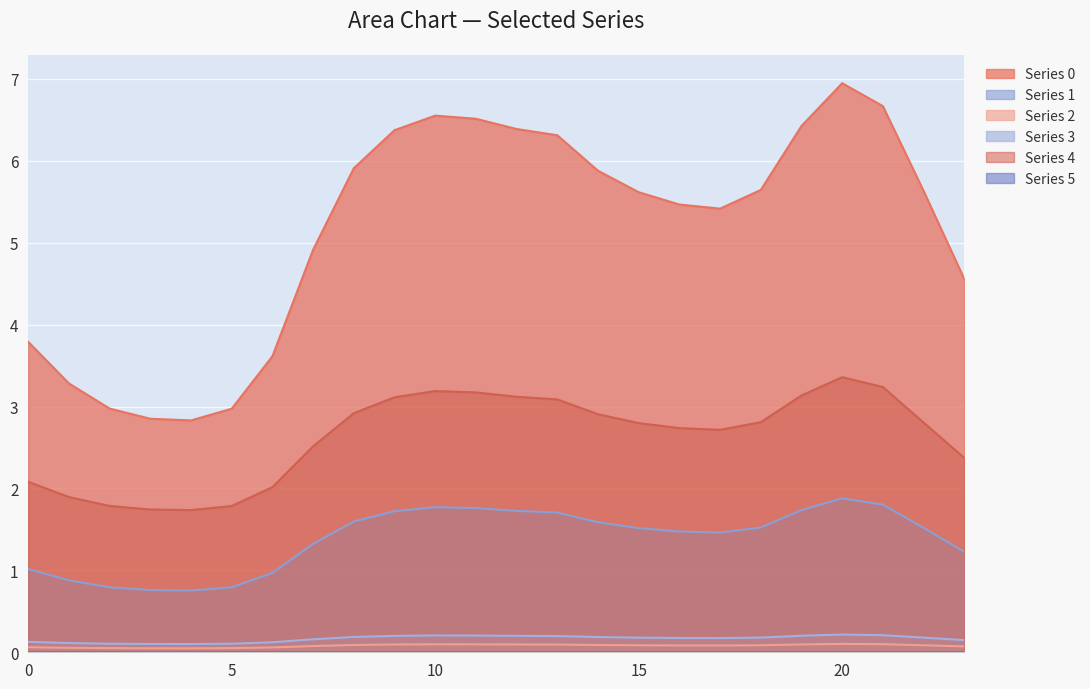

Which category has the highest value in the Series 1 series?

20